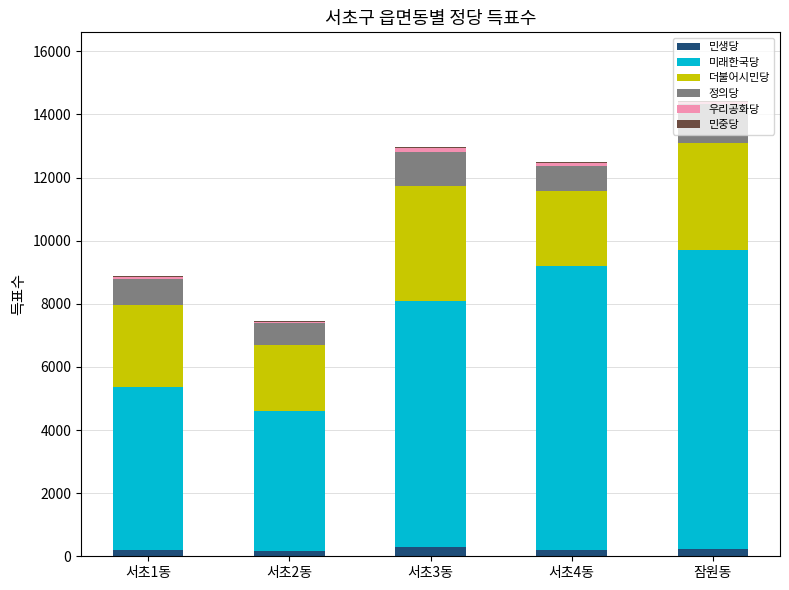

How many data points does each series have?

5